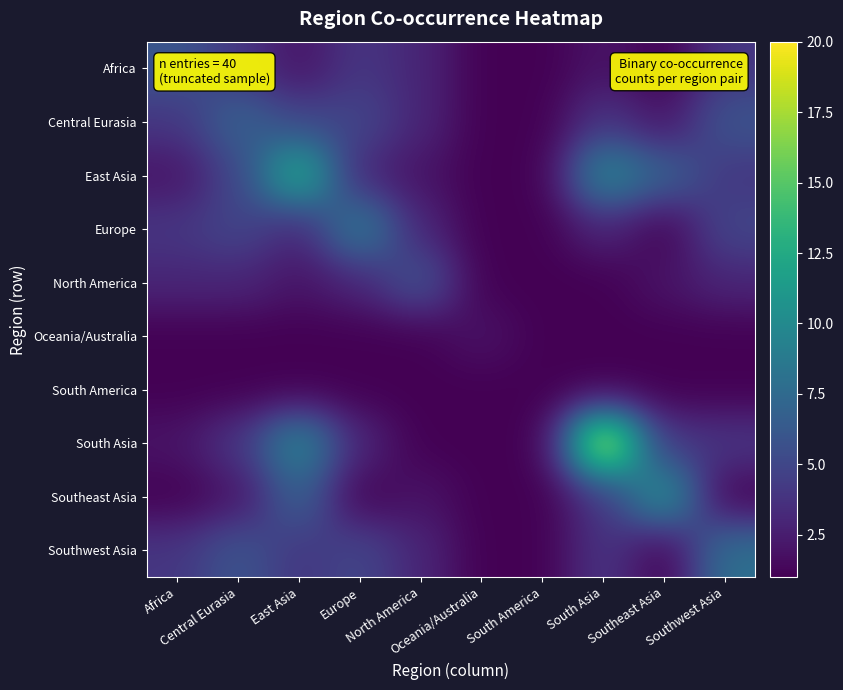

Reading left to right, list all the values displayed in this chart.

Africa: Africa=6	Central Eurasia=4	East Asia=2	Europe=4	North America=3	Oceania/Australia=1	South America=1	South Asia=2	Southeast Asia=1	Southwest Asia=4
Central Eurasia: Africa=4	Central Eurasia=7	East Asia=5	Europe=5	North America=3	Oceania/Australia=1	South America=1	South Asia=4	Southeast Asia=2	Southwest Asia=6
East Asia: Africa=2	Central Eurasia=5	East Asia=13	Europe=3	North America=2	Oceania/Australia=1	South America=1	South Asia=10	Southeast Asia=7	Southwest Asia=4
Europe: Africa=4	Central Eurasia=5	East Asia=3	Europe=9	North America=3	Oceania/Australia=1	South America=1	South Asia=3	Southeast Asia=1	Southwest Asia=5
North America: Africa=3	Central Eurasia=3	East Asia=2	Europe=3	North America=6	Oceania/Australia=1	South America=1	South Asia=1	Southeast Asia=2	Southwest Asia=3
Oceania/Australia: Africa=1	Central Eurasia=1	East Asia=1	Europe=1	North America=1	Oceania/Australia=2	South America=1	South Asia=1	Southeast Asia=1	Southwest Asia=1
South America: Africa=1	Central Eurasia=1	East Asia=1	Europe=1	North America=1	Oceania/Australia=1	South America=1	South Asia=1	Southeast Asia=1	Southwest Asia=1
South Asia: Africa=2	Central Eurasia=4	East Asia=10	Europe=3	North America=1	Oceania/Australia=1	South America=1	South Asia=20	Southeast Asia=4	Southwest Asia=4
Southeast Asia: Africa=1	Central Eurasia=2	East Asia=7	Europe=1	North America=2	Oceania/Australia=1	South America=1	South Asia=4	Southeast Asia=11	Southwest Asia=1
Southwest Asia: Africa=4	Central Eurasia=6	East Asia=4	Europe=5	North America=3	Oceania/Australia=1	South America=1	South Asia=4	Southeast Asia=1	Southwest Asia=8